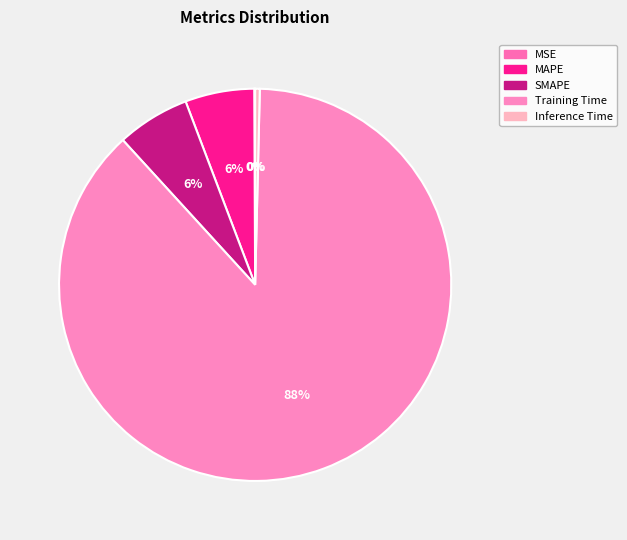

True or false: Training Time accounts for 80% of the total.

False